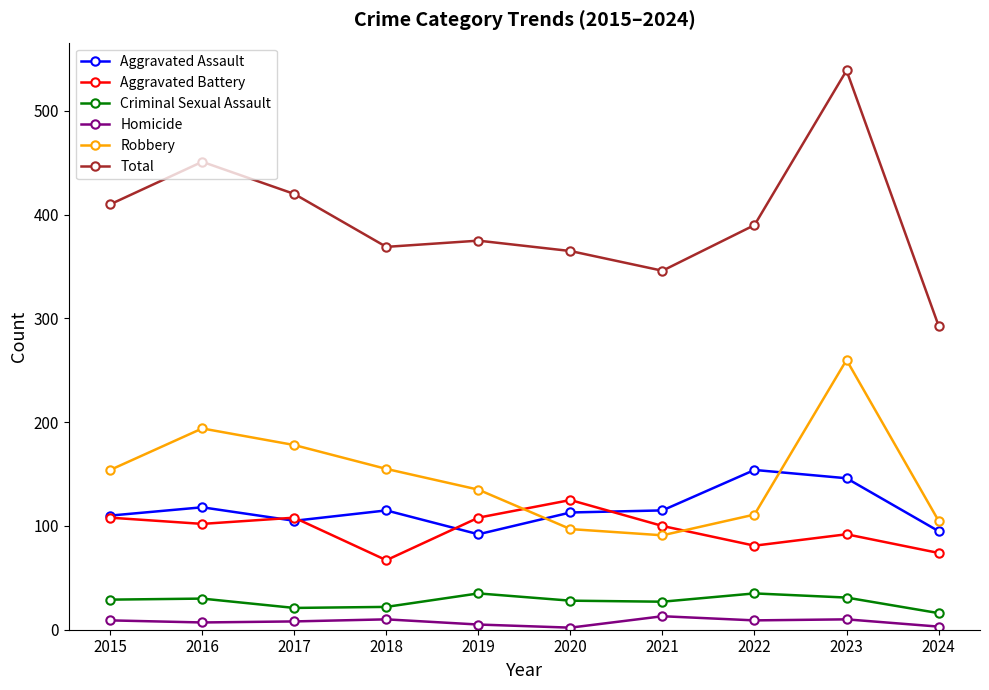

What is the difference between the maximum and minimum values in the Robbery series?

169